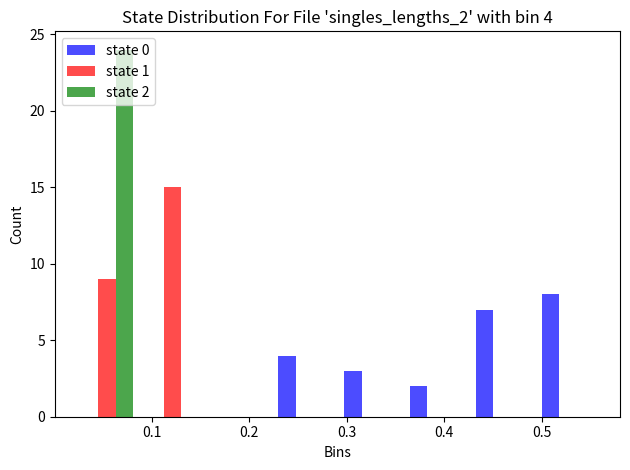

In the state 0 series, which range on the x-axis has the tallest bar?

0.49 to 0.56